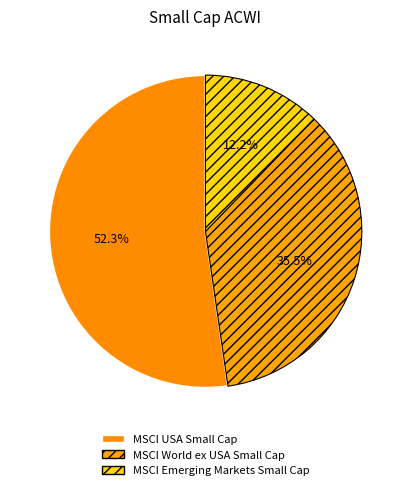

How many slices are in this pie chart?

3